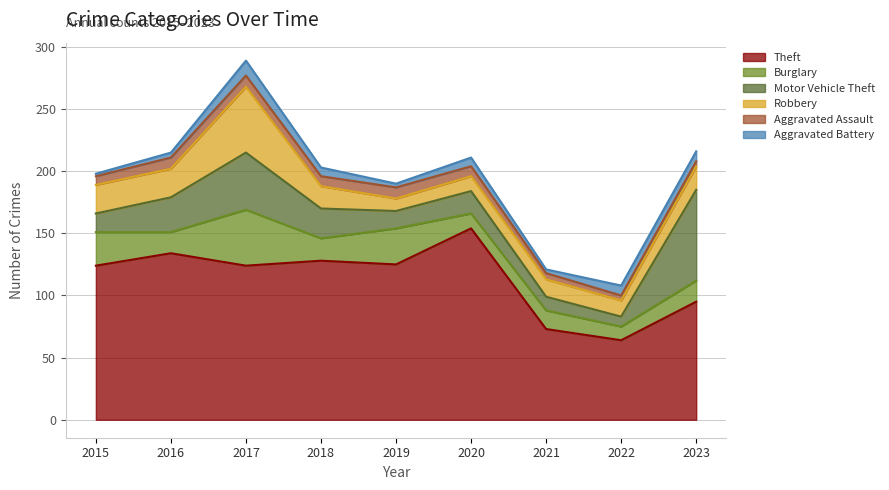

What is the difference between the highest and lowest values at 2023?

91